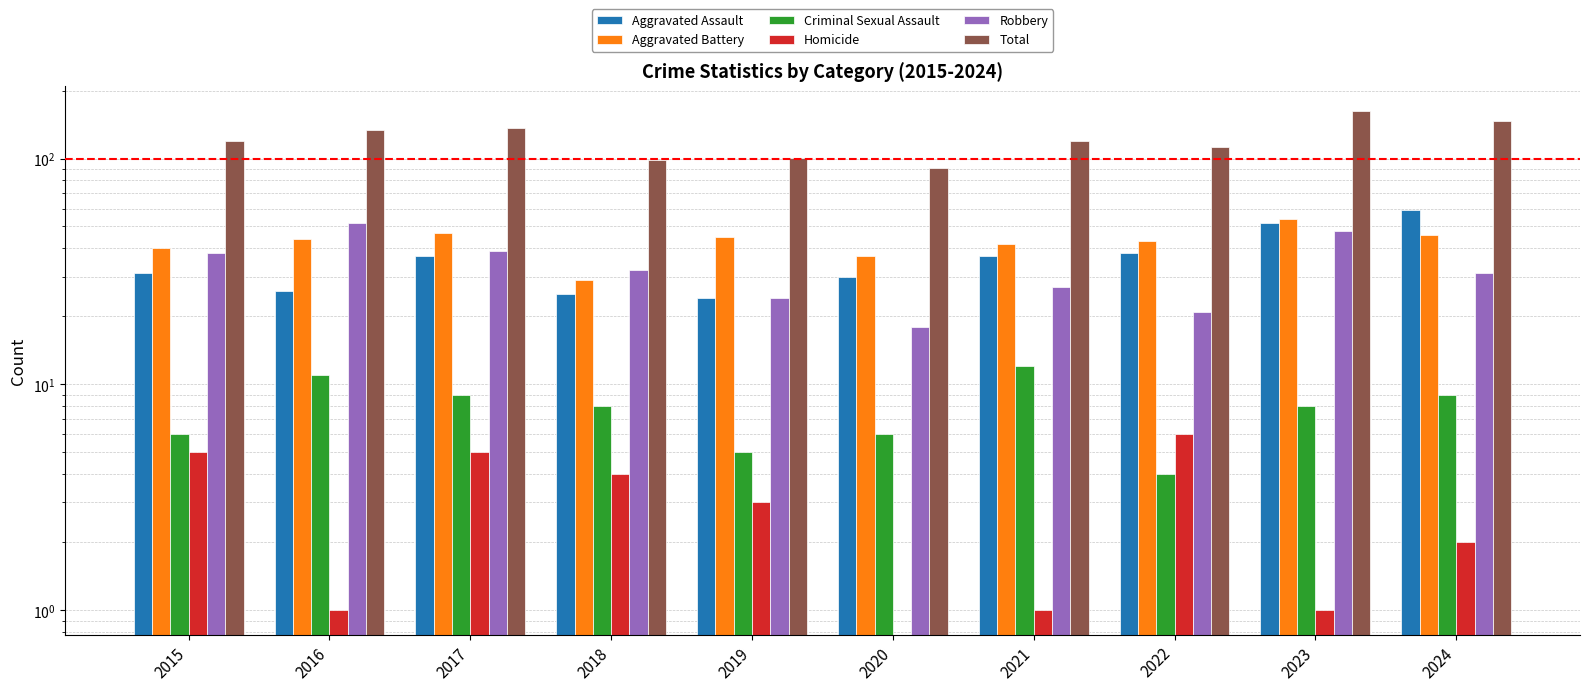

Which category has the highest value in the Criminal Sexual Assault series?

2021